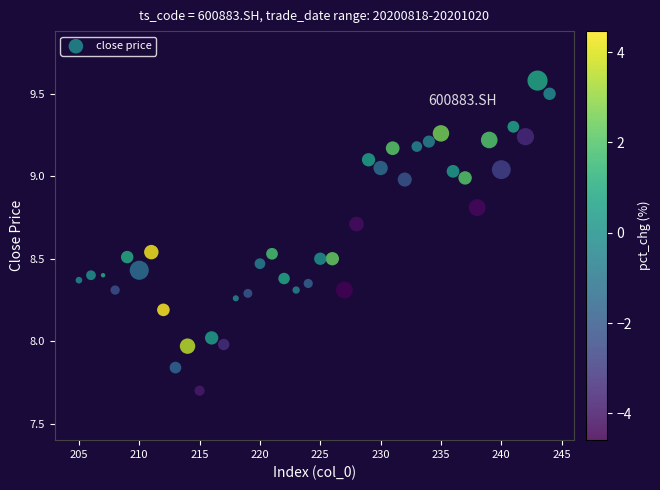

What is the range of Y values (max minus min)?

1.9